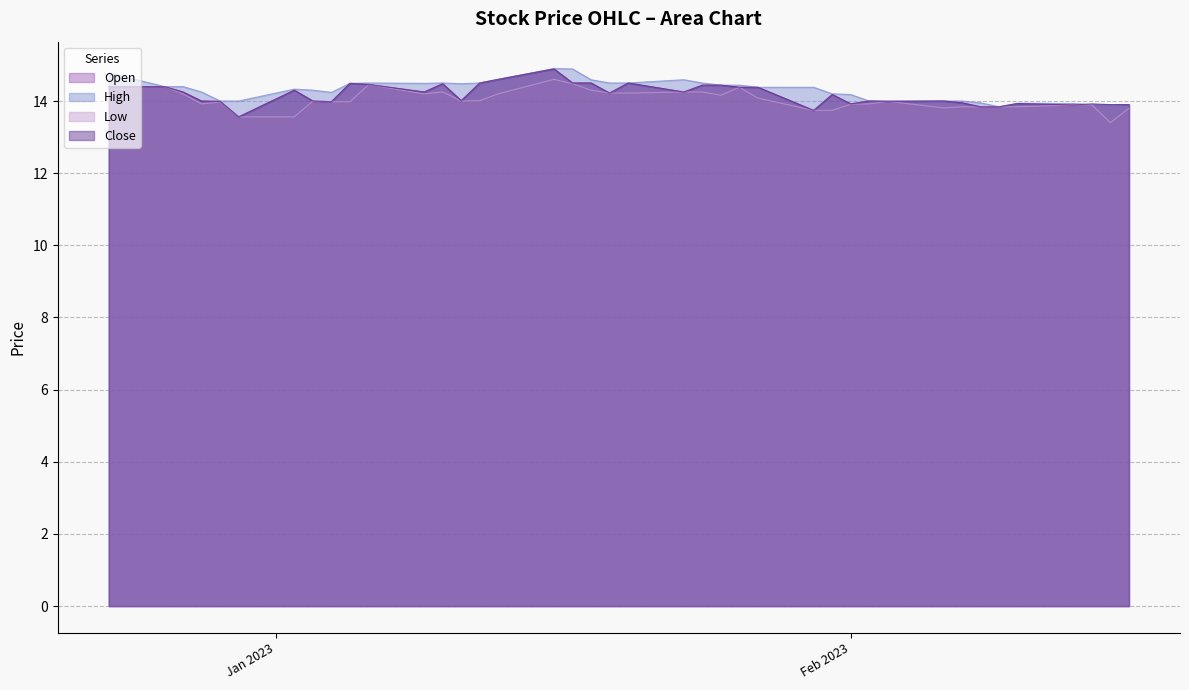

What is the difference between the Low values at 10 and 20?

0.3